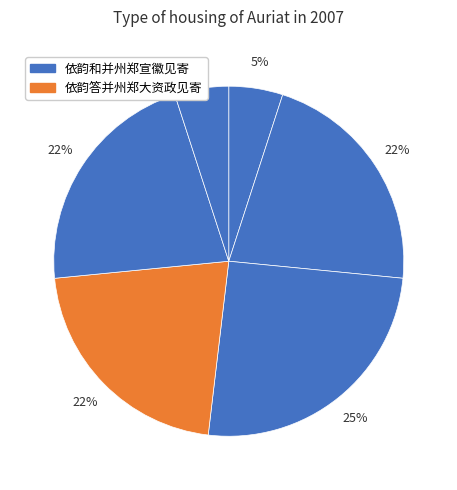

To the nearest percent, what is the average slice percentage?

17%